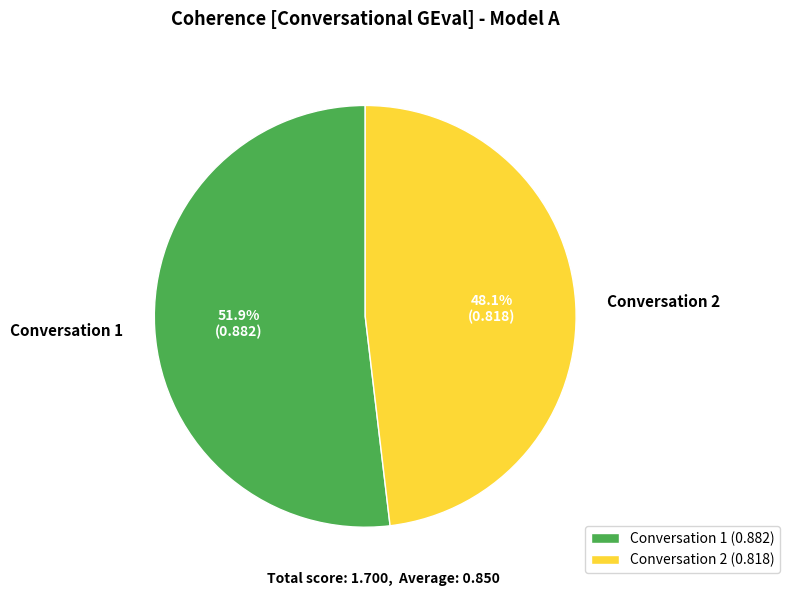

Which category has the smallest portion of the pie?

Conversation 2